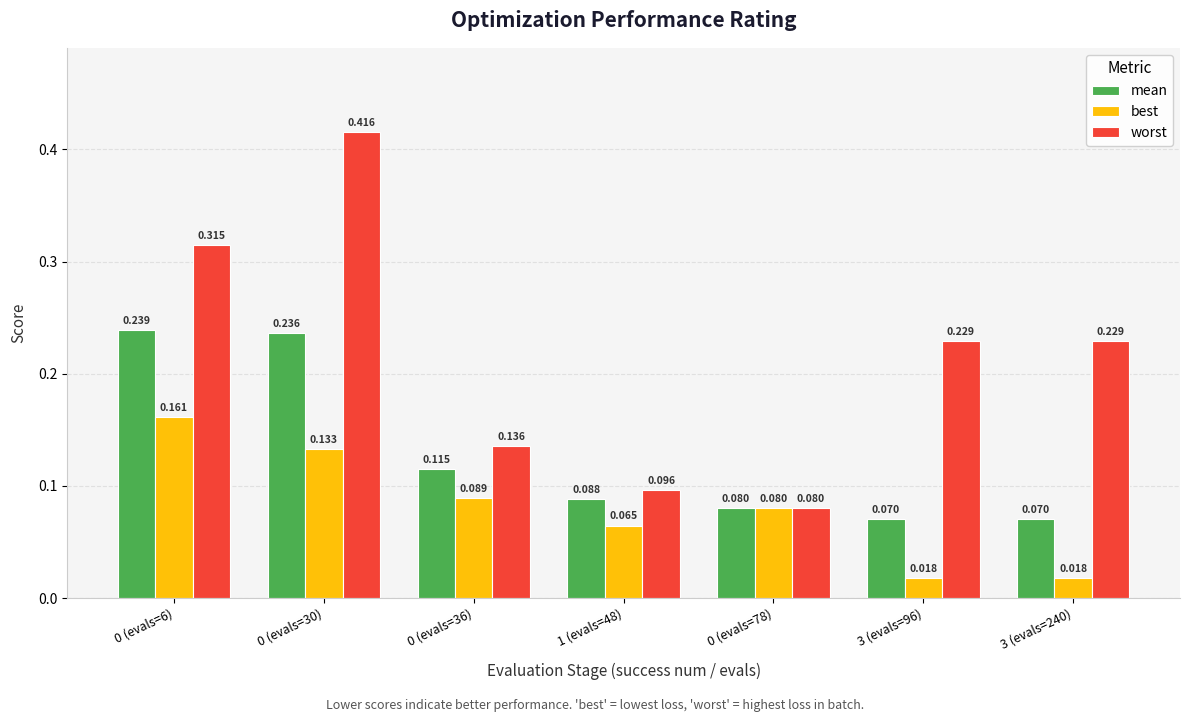

Which series has the widest spread of values?

worst